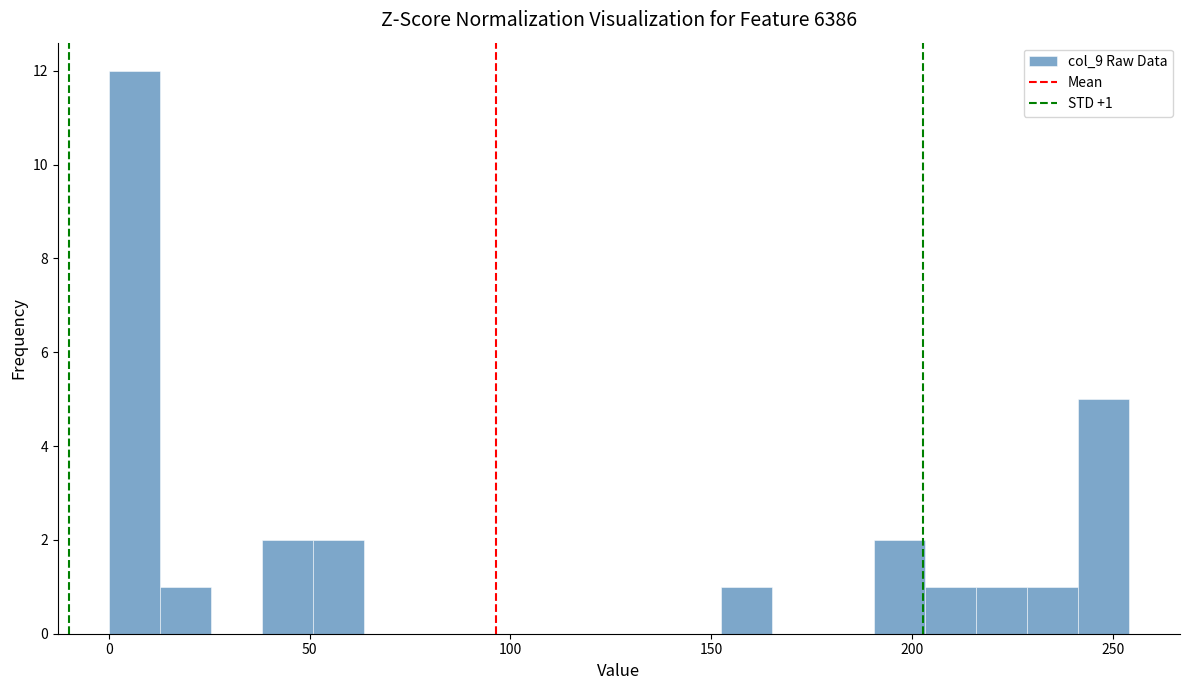

Read against the x-axis, roughly where is the centre of the tallest bar?

5